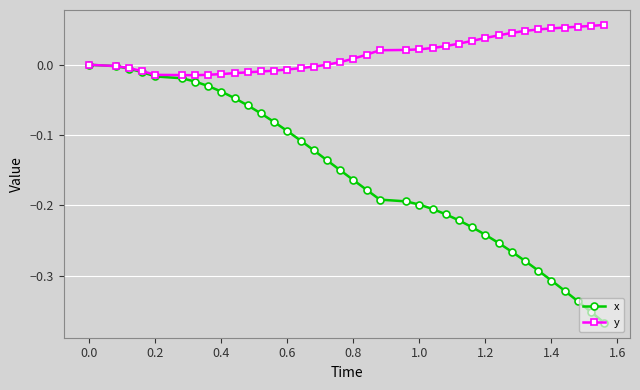

How many categories are shown in the chart?

37